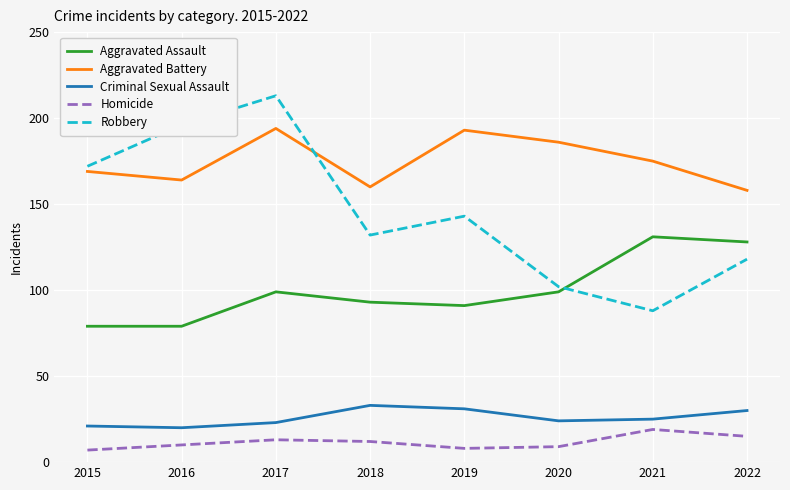

Is the value of Criminal Sexual Assault at 2016 greater than the value of Robbery at 2019?

No